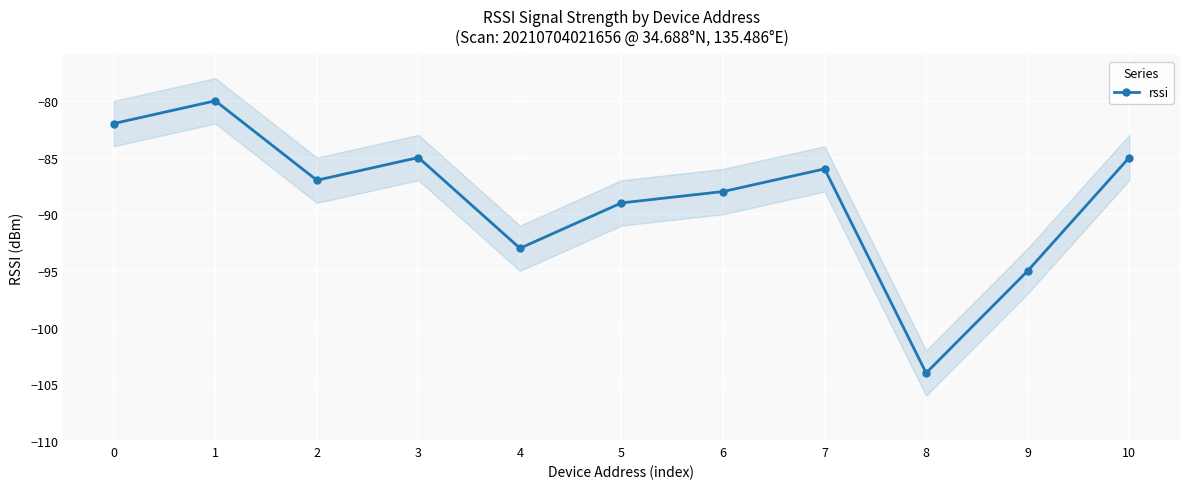

What is the value of the 8th point from the left?

-86